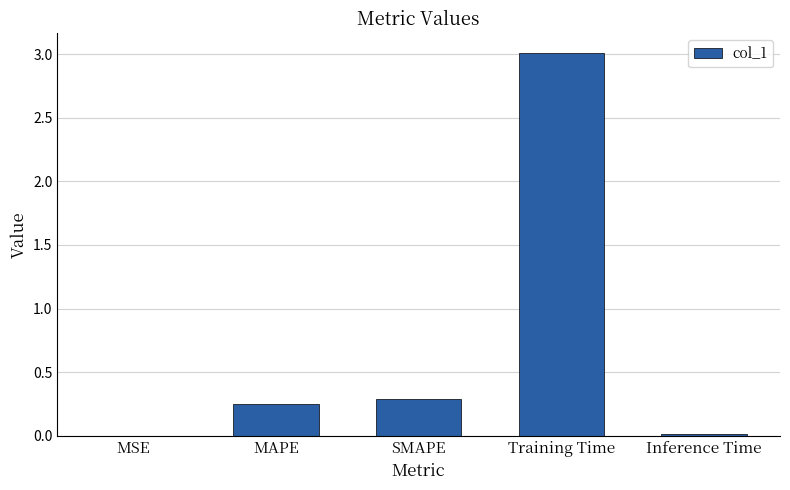

True or false: the data shows 0.0 at MSE.

True